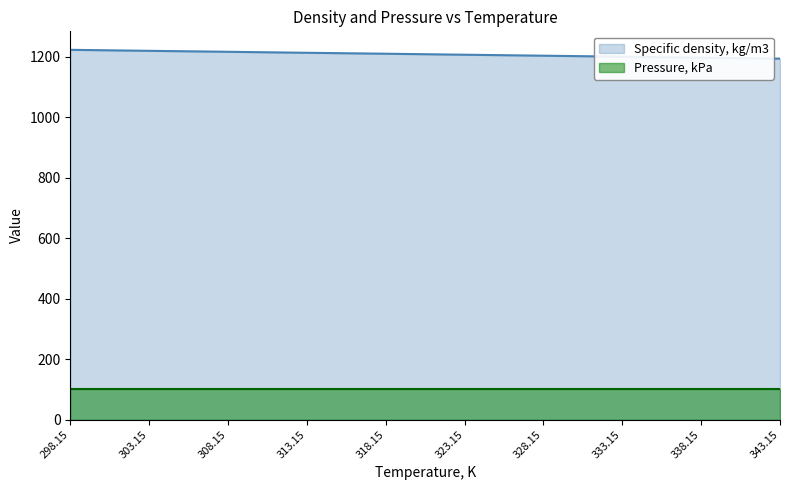

Where does the data first go above 1209?

298.15